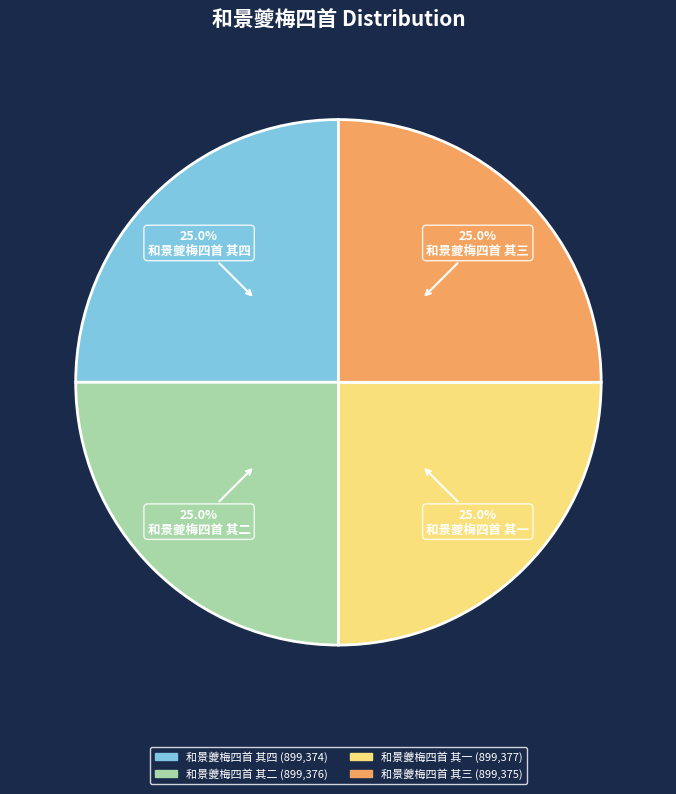

The 和景夔梅四首 其一 slice represents 14% of the pie. True or false?

False